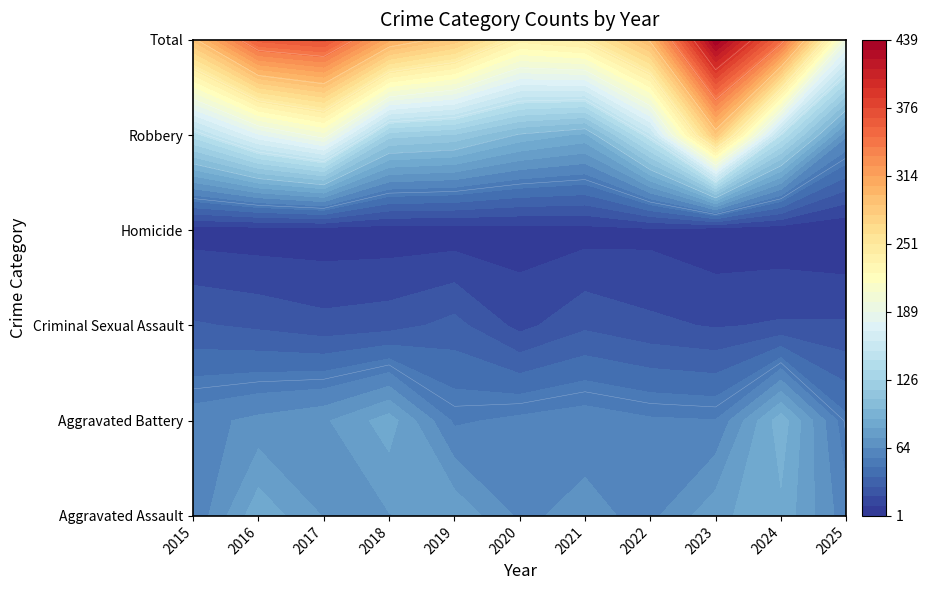

True or false: Aggravated Assault has a value of 127 at 2018.

False